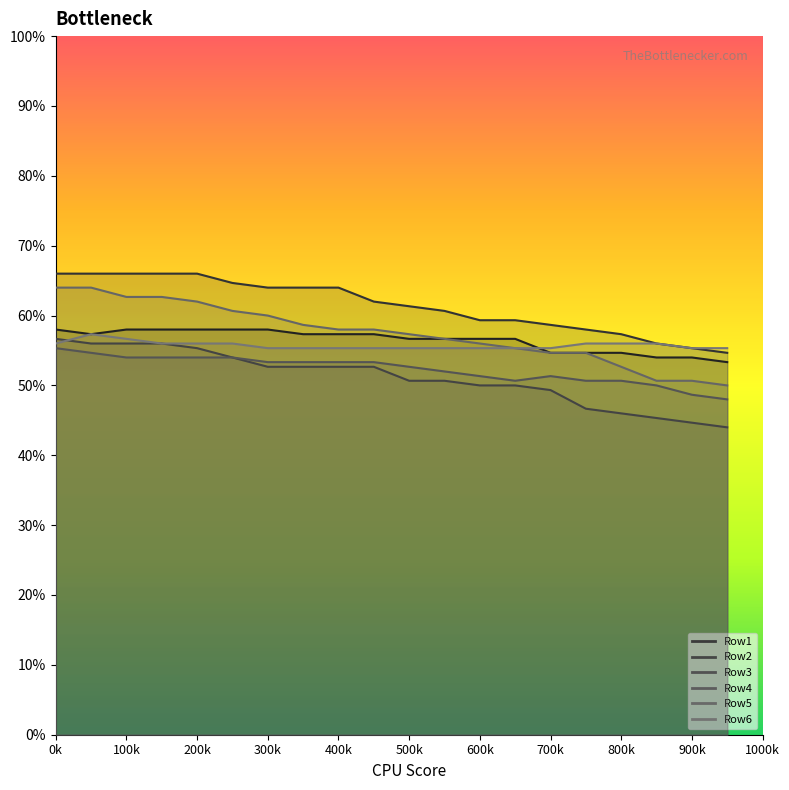

What is the maximum value for Row3?

56.7